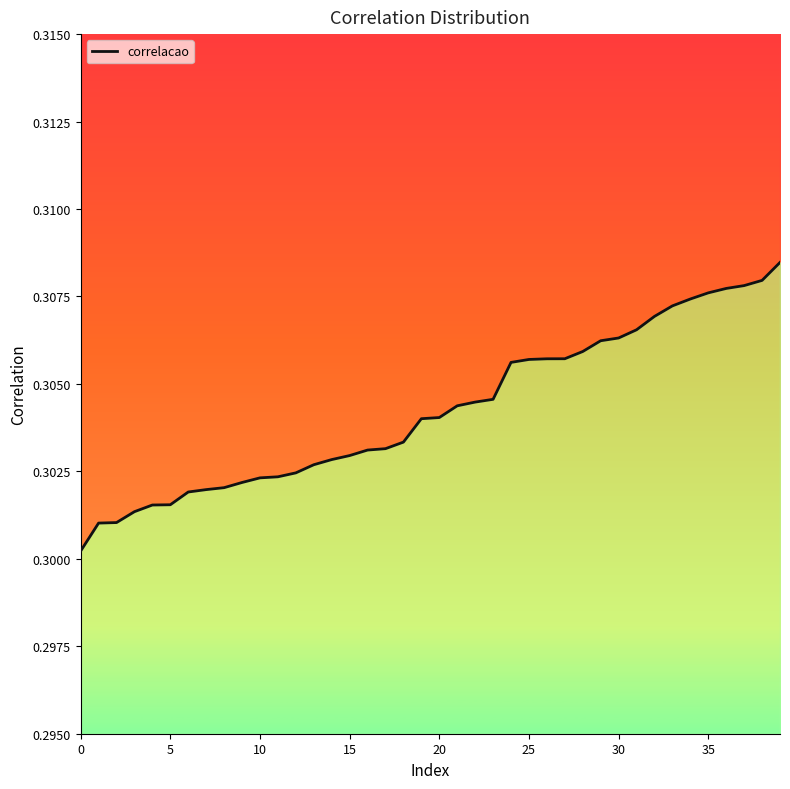

What is the sum of all values?

12.2